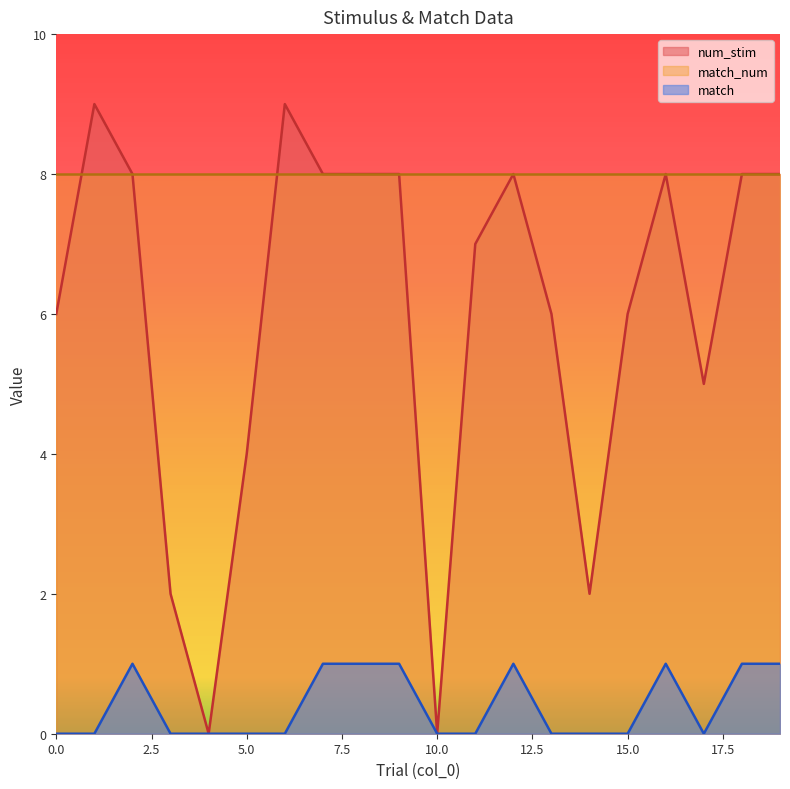

How many series are shown in this chart?

3